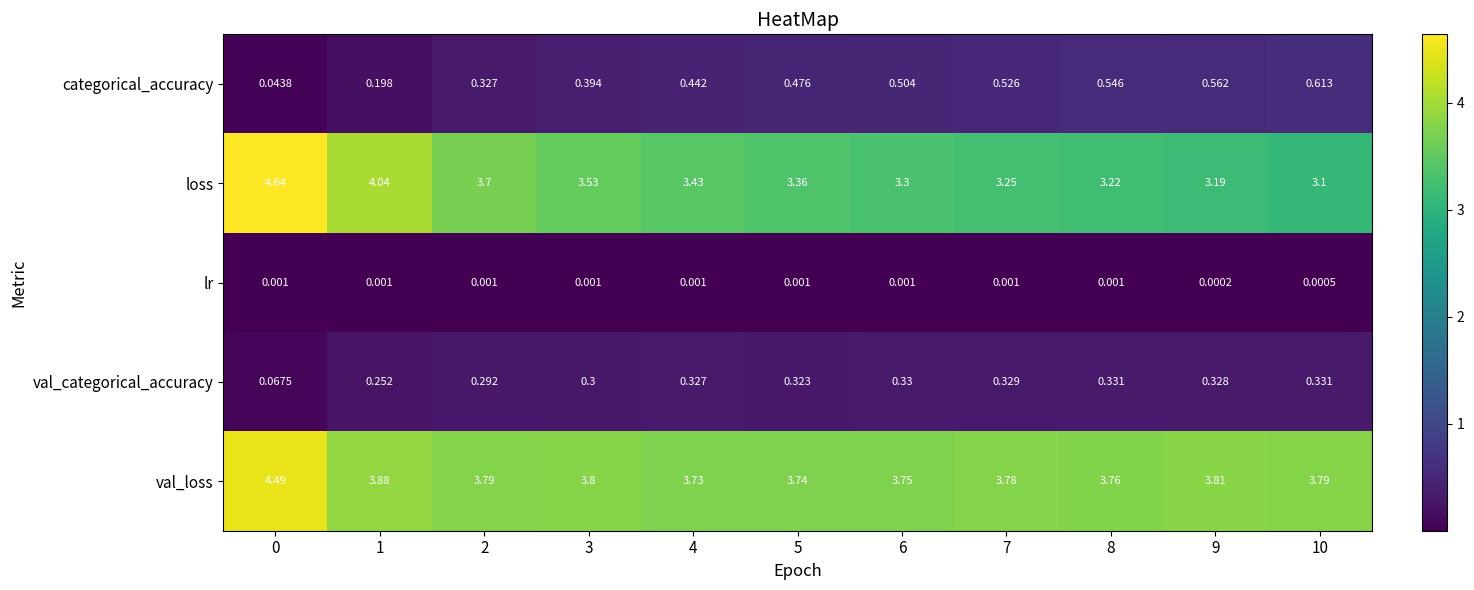

Is the value of loss at 8 greater than the value of val_loss at 3?

No